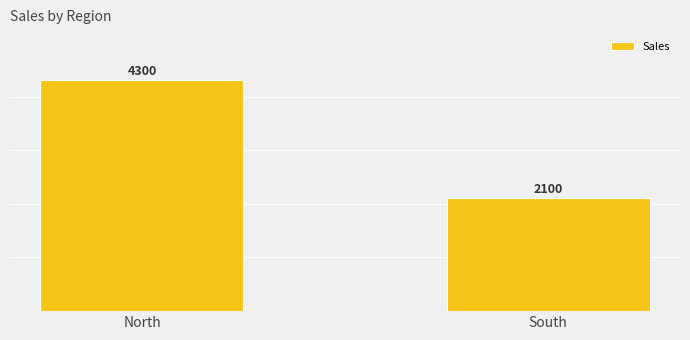

Reading left to right, list all the values displayed in this chart.

4300	2100